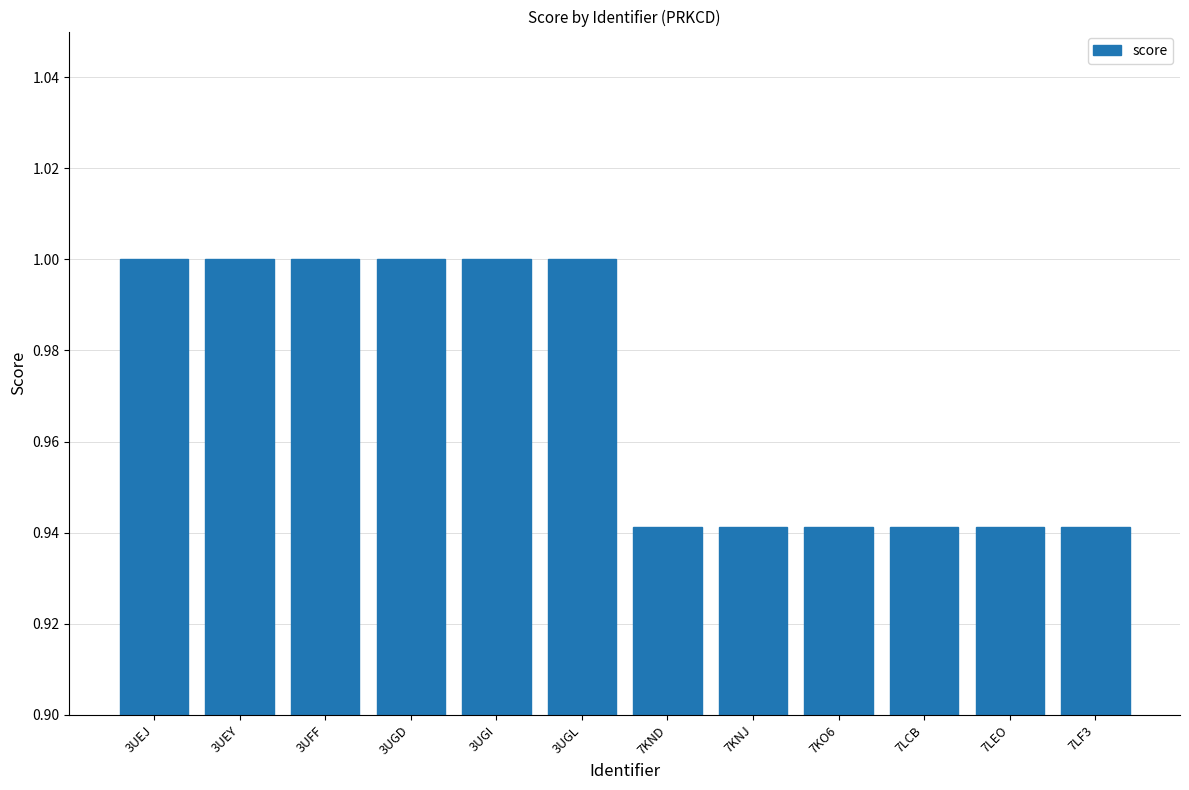

Which has a higher value, 7KNJ or 3UGI?

3UGI